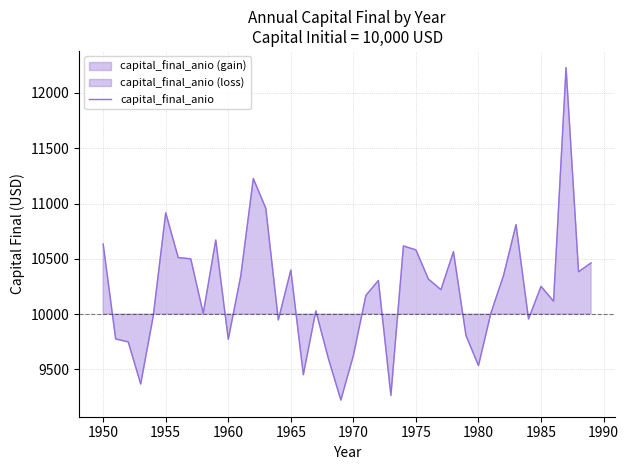

What is the maximum value for capital_final_anio?

12229.8